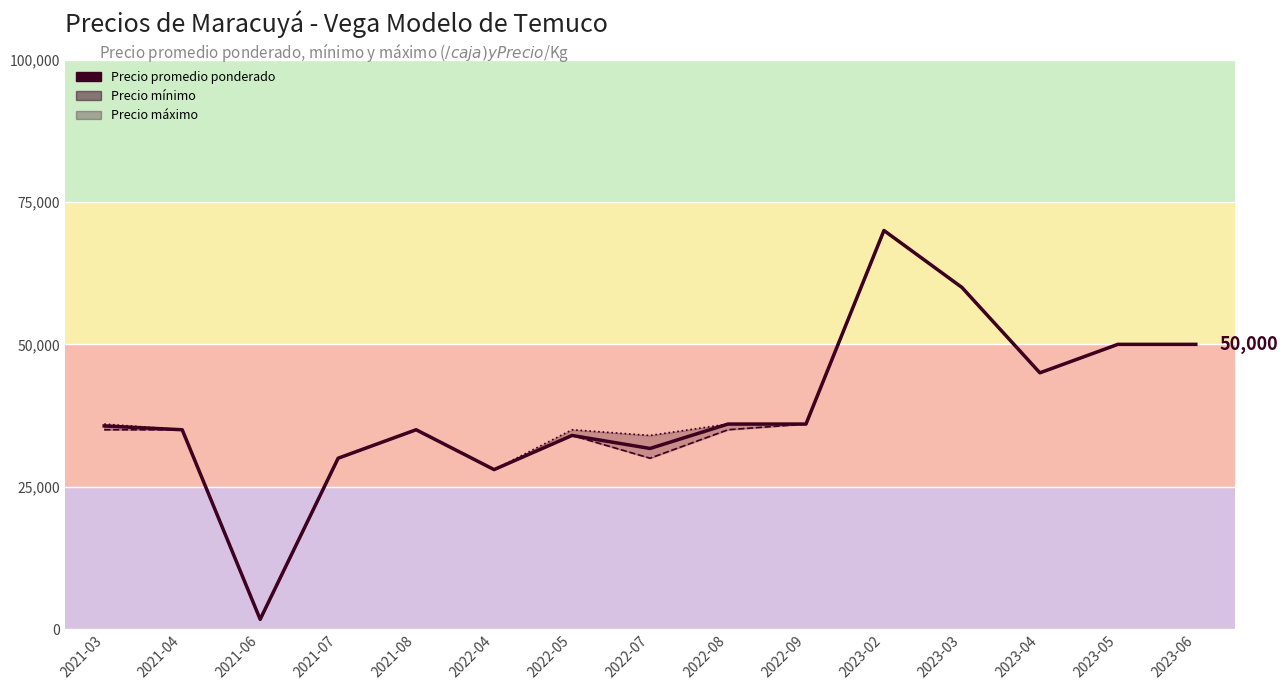

Reading left to right, transcribe all the data shown in this chart.

Precio promedio ponderado: 35667	35000	1700	30000	35000	28000	34000	31714	36000	36000	70000	60000	45000	50000	50000
Precio mínimo: 35000	35000	1700	30000	35000	28000	34000	30000	35000	36000	70000	60000	45000	50000	50000
Precio máximo: 36000	35000	1700	30000	35000	28000	35000	34000	36000	36000	70000	60000	45000	50000	50000